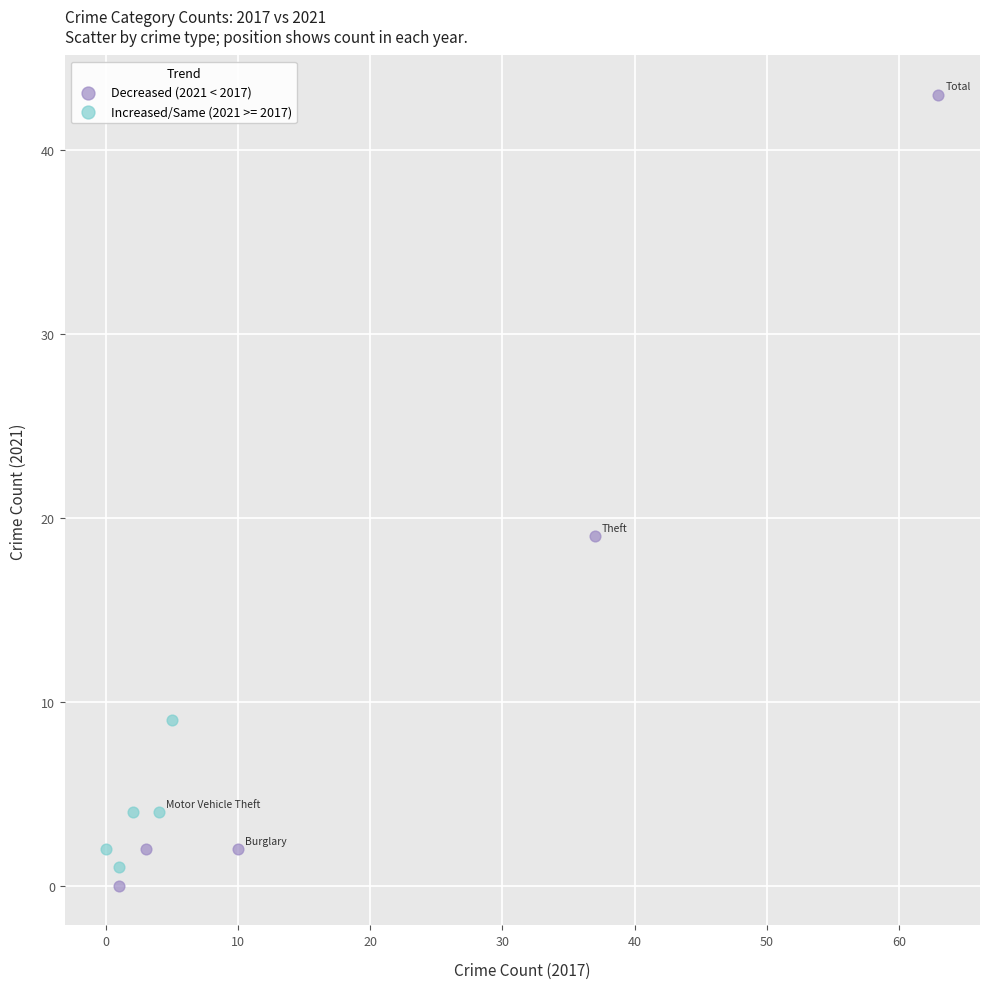

Which series has the largest Y range (max minus min)?

Decreased (2021 < 2017)